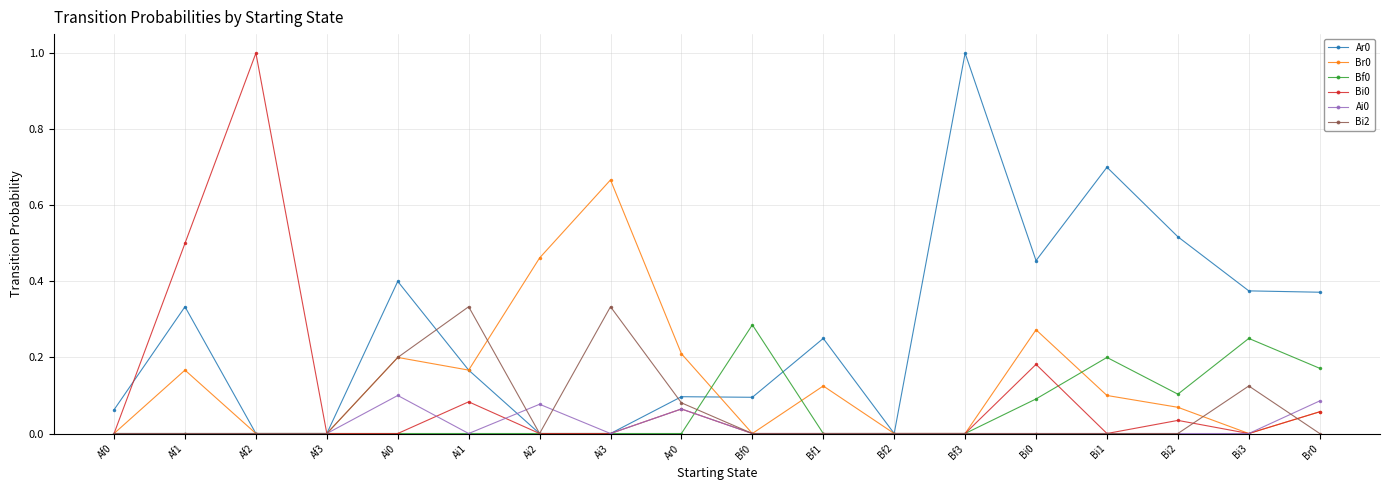

The Ai0 series shows 0.0 at Af1. True or false?

True